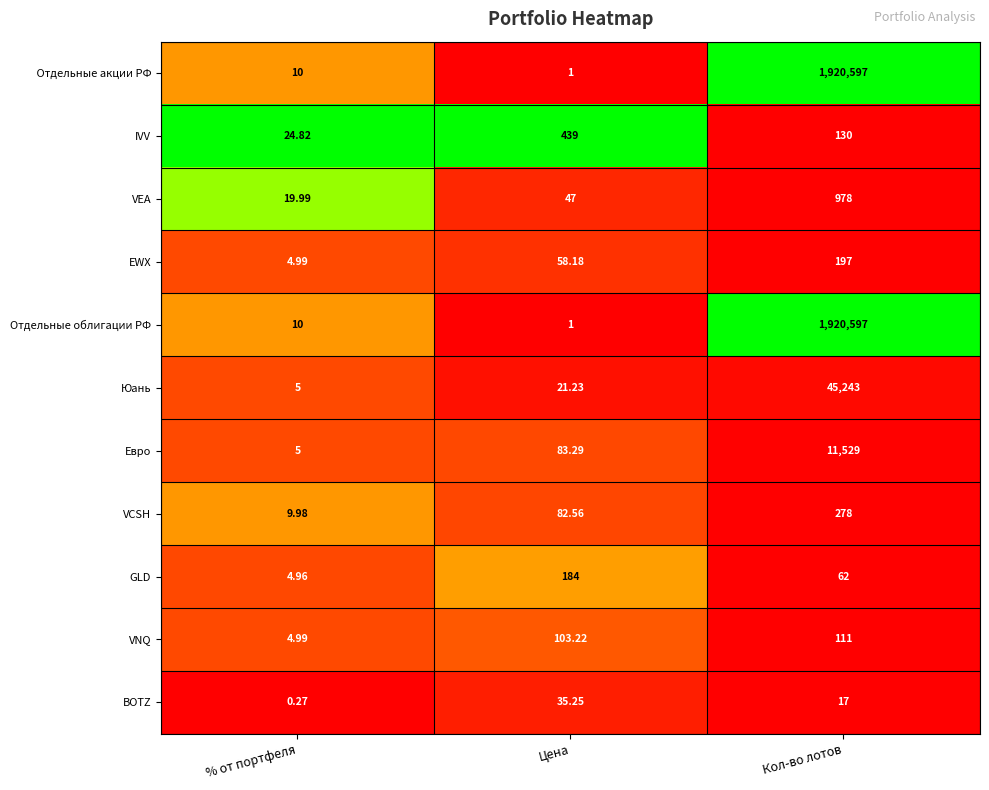

At which label does GLD reach its peak?

Цена